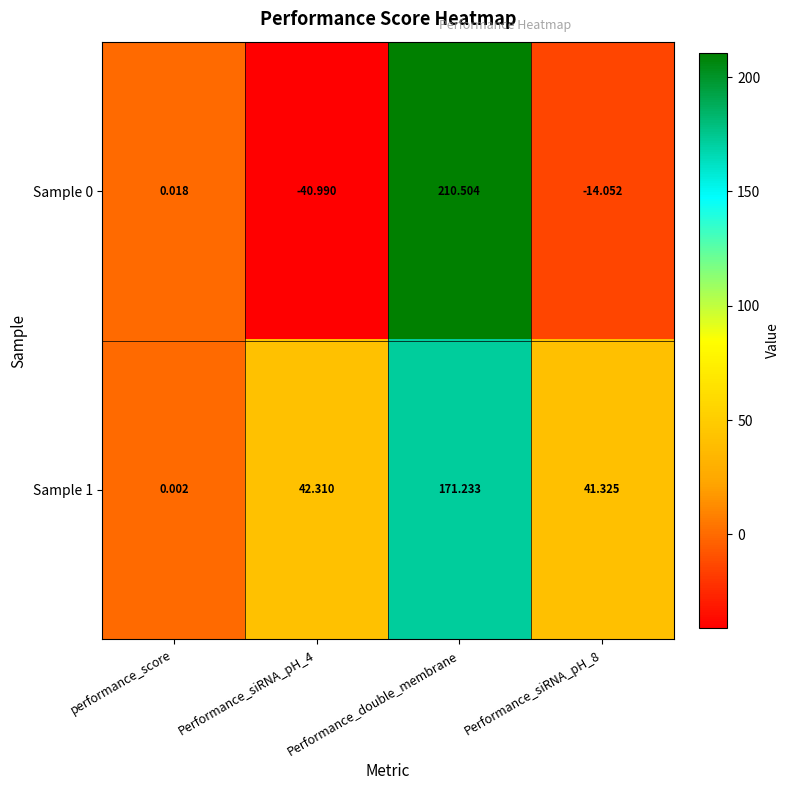

At which label does Sample 0 first exceed 0?

performance_score